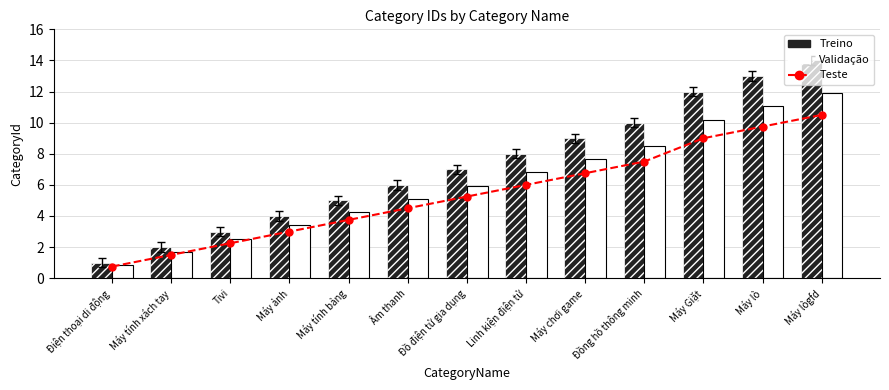

What is the approximate value of Teste at Đồ điện tử gia dụng?

5.2